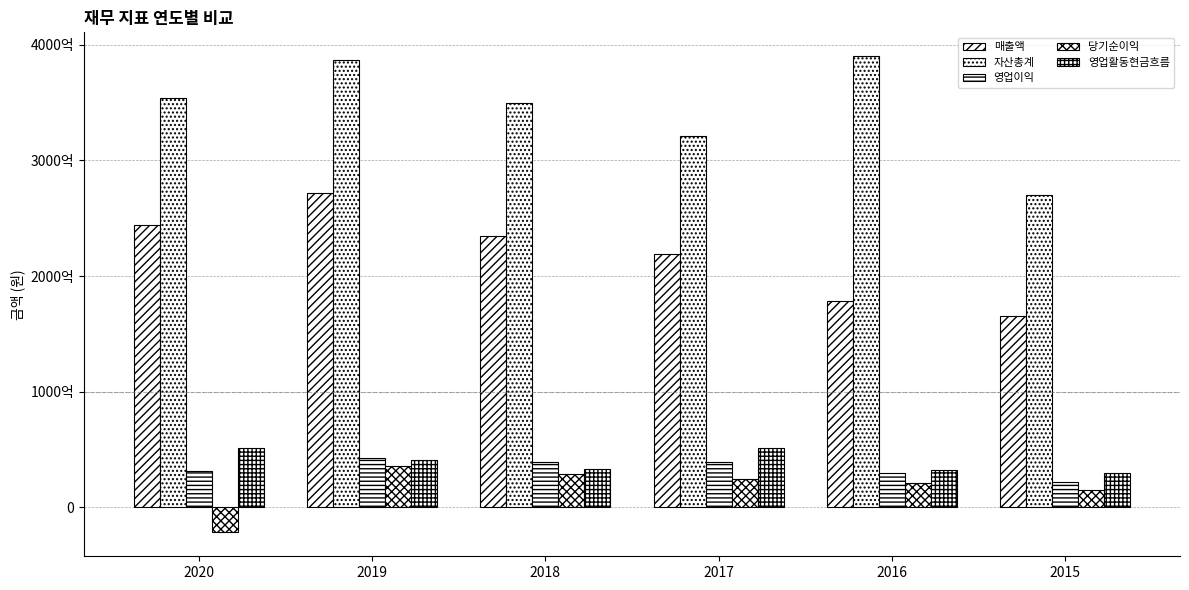

Does the chart contain any negative values?

Yes